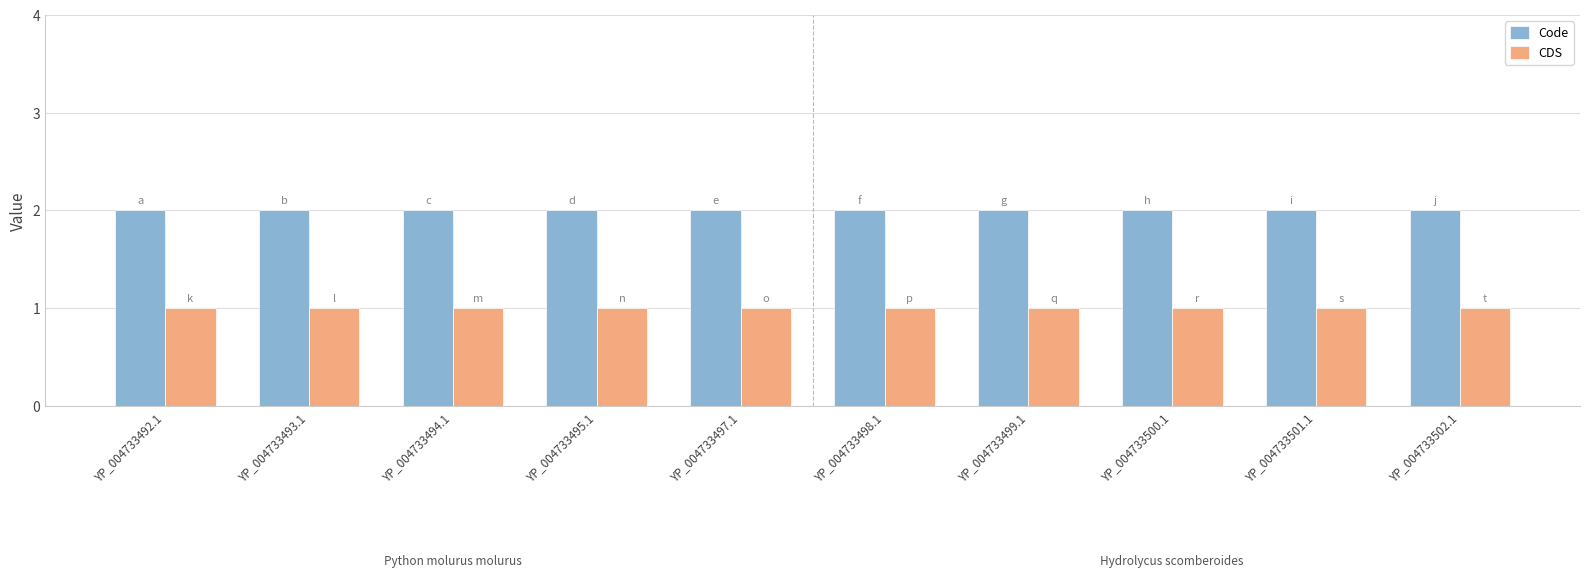

What is the minimum value for Code?

2